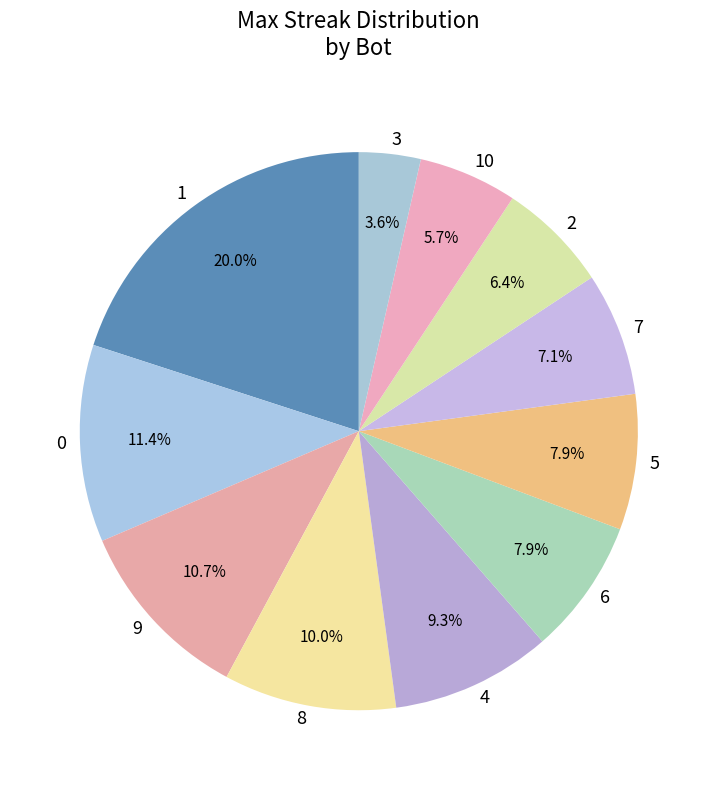

Combined, do 3 and 1 account for over 50%?

No